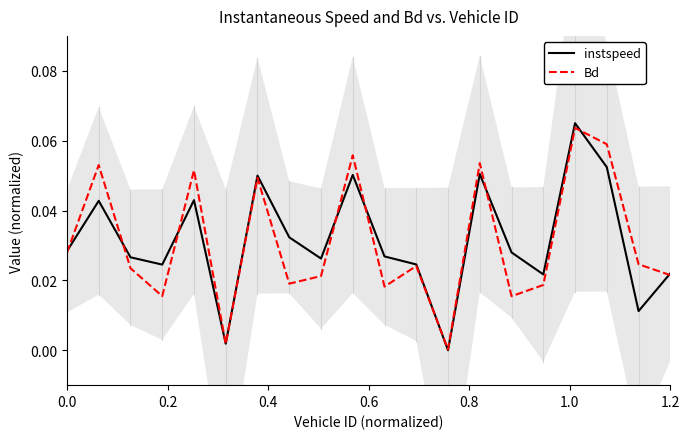

Does the chart have visible grid lines?

No